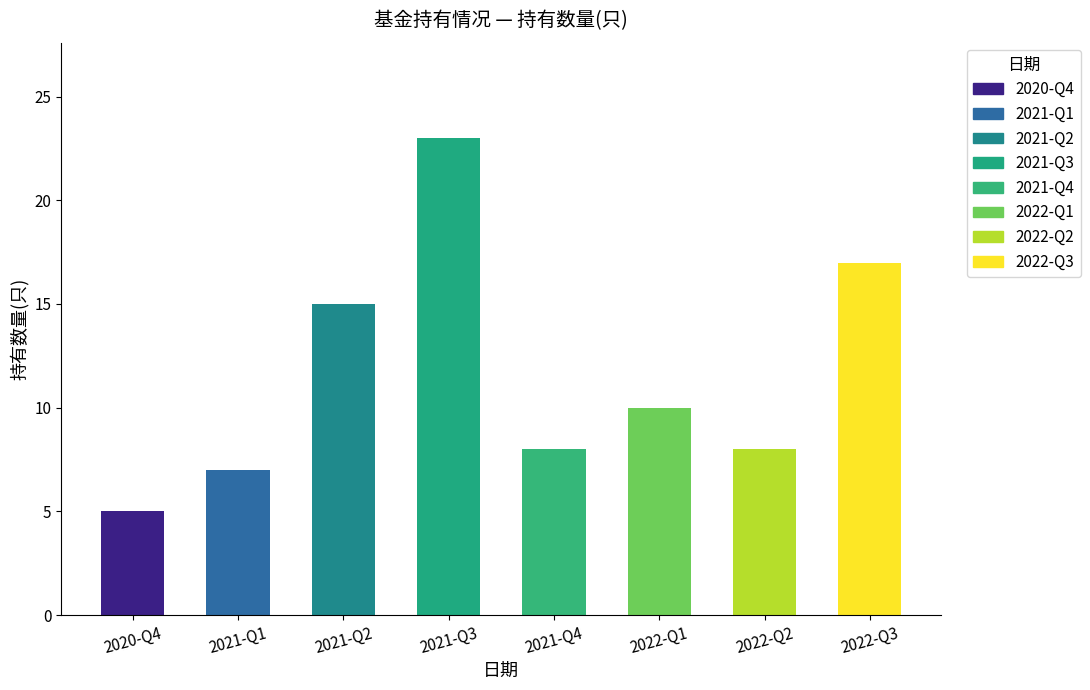

What value does the data have at 2021-Q3?

23